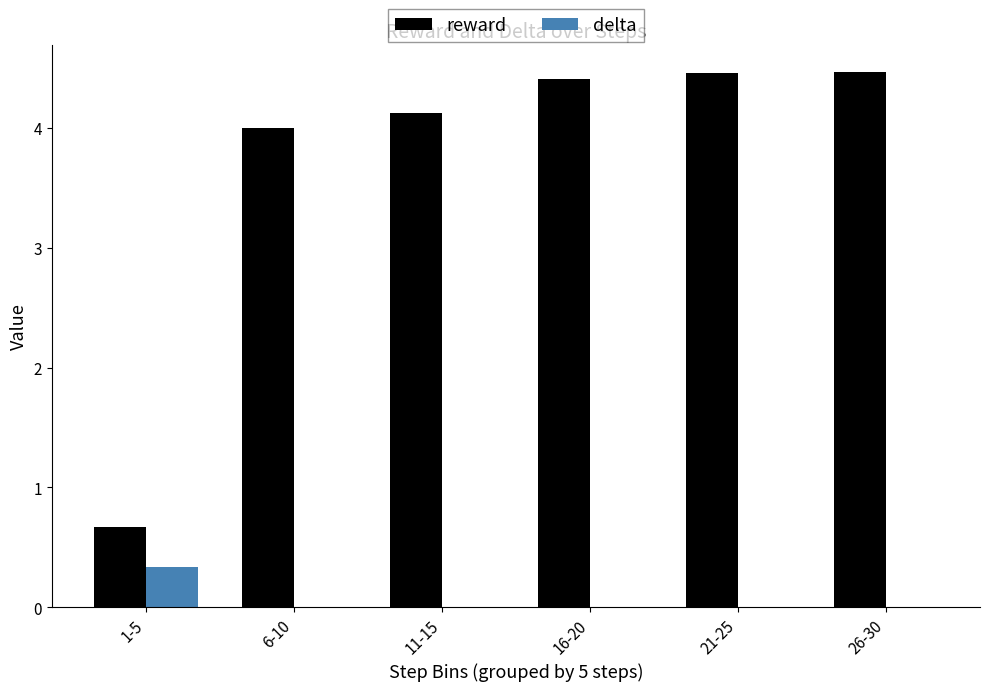

What is the greatest value displayed?

4.5